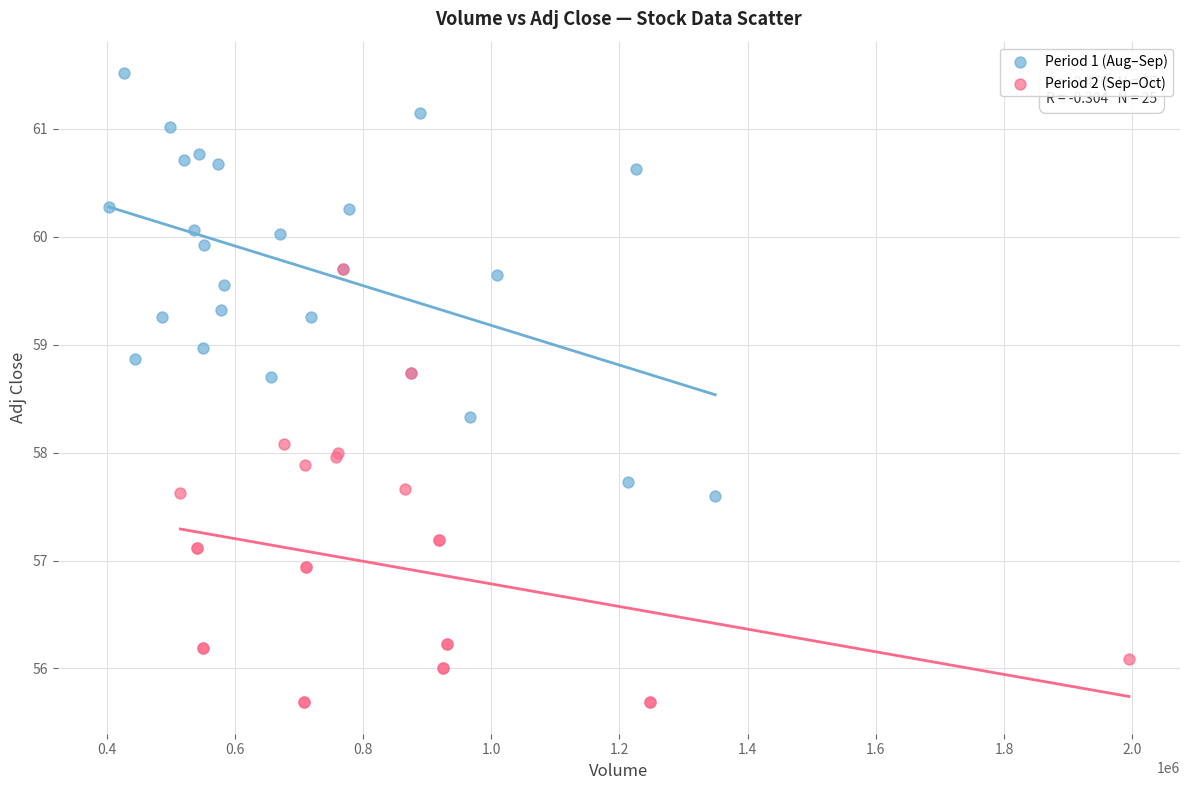

What are all the series names shown in the legend?

Period 1 (Aug–Sep), Period 2 (Sep–Oct)